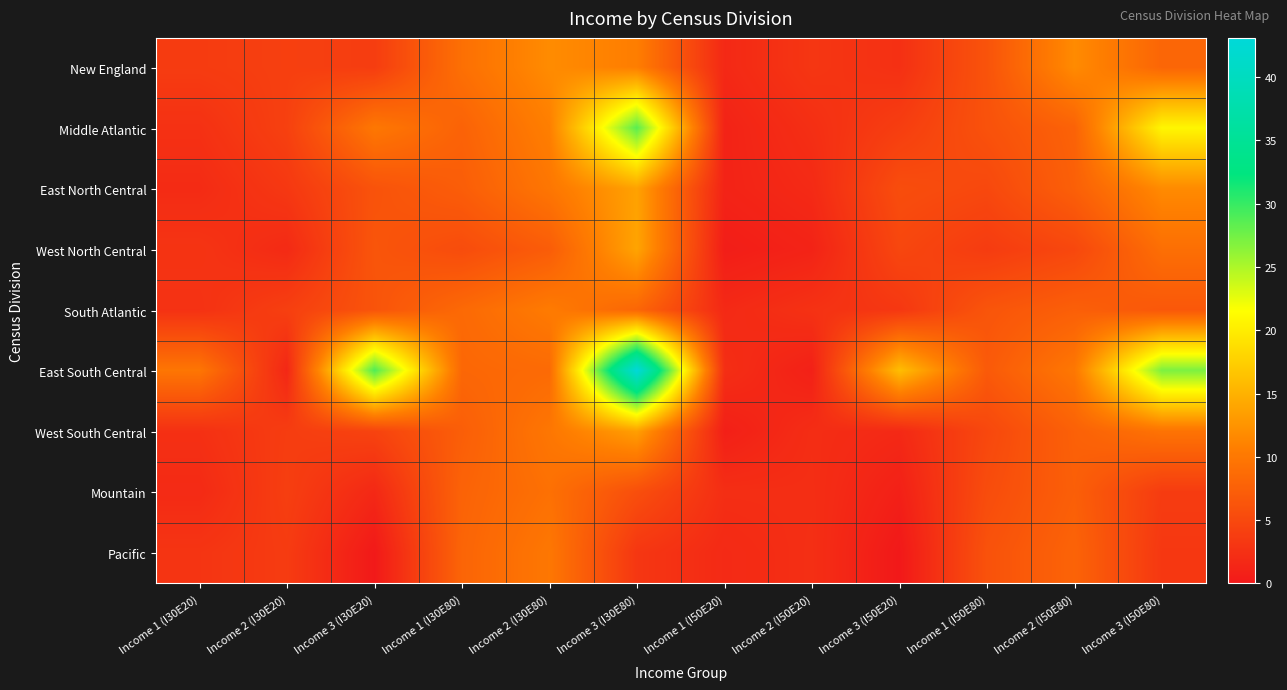

Reading left to right, list all the values displayed in this chart.

New England: Income 1 (I30E20)=3.7	Income 2 (I30E20)=4.1	Income 3 (I30E20)=3.8	Income 1 (I30E80)=9.2	Income 2 (I30E80)=11.9	Income 3 (I30E80)=10.6	Income 1 (I50E20)=1.7	Income 2 (I50E20)=3.1	Income 3 (I50E20)=2.5	Income 1 (I50E80)=6.2	Income 2 (I50E80)=11.8	Income 3 (I50E80)=8.1
Middle Atlantic: Income 1 (I30E20)=2.5	Income 2 (I30E20)=4.2	Income 3 (I30E20)=10.0	Income 1 (I30E80)=7.8	Income 2 (I30E80)=10.7	Income 3 (I30E80)=28.6	Income 1 (I50E20)=1.1	Income 2 (I50E20)=2.3	Income 3 (I50E20)=3.9	Income 1 (I50E80)=6.0	Income 2 (I50E80)=7.7	Income 3 (I50E80)=20.8
East North Central: Income 1 (I30E20)=2.0	Income 2 (I30E20)=3.3	Income 3 (I30E20)=6.1	Income 1 (I30E80)=7.2	Income 2 (I30E80)=9.8	Income 3 (I30E80)=13.7	Income 1 (I50E20)=1.1	Income 2 (I50E20)=1.8	Income 3 (I50E20)=5.5	Income 1 (I50E80)=5.0	Income 2 (I50E80)=7.5	Income 3 (I50E80)=11.8
West North Central: Income 1 (I30E20)=2.9	Income 2 (I30E20)=1.9	Income 3 (I30E20)=6.4	Income 1 (I30E80)=5.4	Income 2 (I30E80)=7.1	Income 3 (I30E80)=13.9	Income 1 (I50E20)=0.5	Income 2 (I50E20)=1.1	Income 3 (I50E20)=4.8	Income 1 (I50E80)=3.7	Income 2 (I50E80)=4.9	Income 3 (I50E80)=9.1
South Atlantic: Income 1 (I30E20)=2.6	Income 2 (I30E20)=4.0	Income 3 (I30E20)=6.2	Income 1 (I30E80)=8.5	Income 2 (I30E80)=10.3	Income 3 (I30E80)=8.1	Income 1 (I50E20)=1.7	Income 2 (I50E20)=2.6	Income 3 (I50E20)=3.2	Income 1 (I50E80)=6.3	Income 2 (I50E80)=7.4	Income 3 (I50E80)=6.6
East South Central: Income 1 (I30E20)=9.8	Income 2 (I30E20)=1.5	Income 3 (I30E20)=29.0	Income 1 (I30E80)=8.2	Income 2 (I30E80)=8.6	Income 3 (I30E80)=43.1	Income 1 (I50E20)=2.2	Income 2 (I50E20)=0.8	Income 3 (I50E20)=16.1	Income 1 (I50E80)=6.8	Income 2 (I50E80)=10.0	Income 3 (I50E80)=27.1
West South Central: Income 1 (I30E20)=2.5	Income 2 (I30E20)=3.8	Income 3 (I30E20)=4.4	Income 1 (I30E80)=7.3	Income 2 (I30E80)=9.9	Income 3 (I30E80)=13.5	Income 1 (I50E20)=0.7	Income 2 (I50E20)=2.2	Income 3 (I50E20)=1.7	Income 1 (I50E80)=4.9	Income 2 (I50E80)=7.6	Income 3 (I50E80)=9.6
Mountain: Income 1 (I30E20)=1.9	Income 2 (I30E20)=4.0	Income 3 (I30E20)=1.6	Income 1 (I30E80)=7.8	Income 2 (I30E80)=9.2	Income 3 (I30E80)=5.7	Income 1 (I50E20)=2.2	Income 2 (I50E20)=2.2	Income 3 (I50E20)=0.8	Income 1 (I50E80)=5.4	Income 2 (I50E80)=7.4	Income 3 (I50E80)=3.7
Pacific: Income 1 (I30E20)=2.9	Income 2 (I30E20)=3.6	Income 3 (I30E20)=0.1	Income 1 (I30E80)=8.0	Income 2 (I30E80)=10.0	Income 3 (I30E80)=3.1	Income 1 (I50E20)=1.8	Income 2 (I50E20)=2.3	Income 3 (I50E20)=0.0	Income 1 (I50E80)=6.0	Income 2 (I50E80)=7.9	Income 3 (I50E80)=3.3